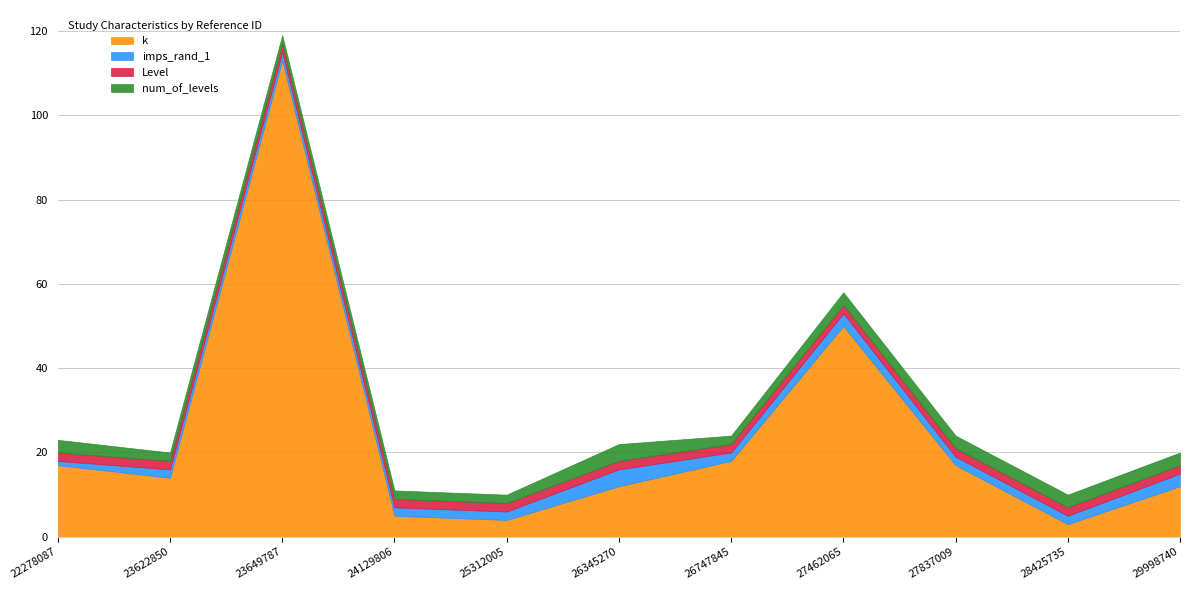

At which label is imps_rand_1 closest to 2?

23622850